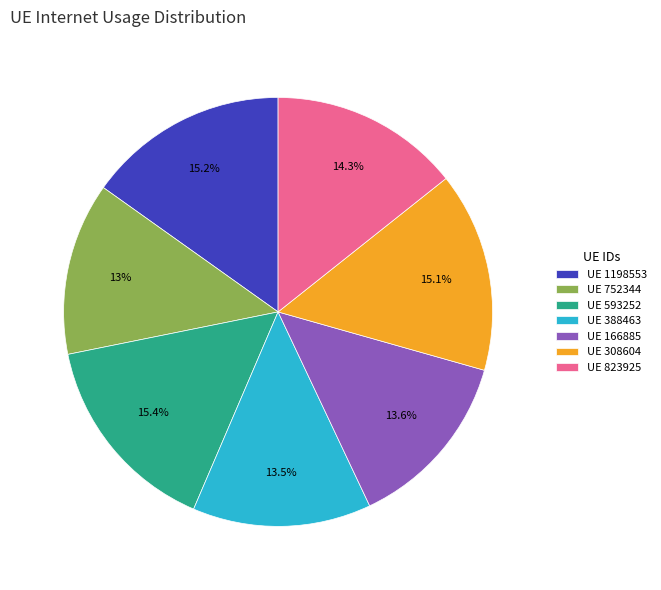

Combined, what portion of the pie is UE 388463 and UE 823925?

27.8%